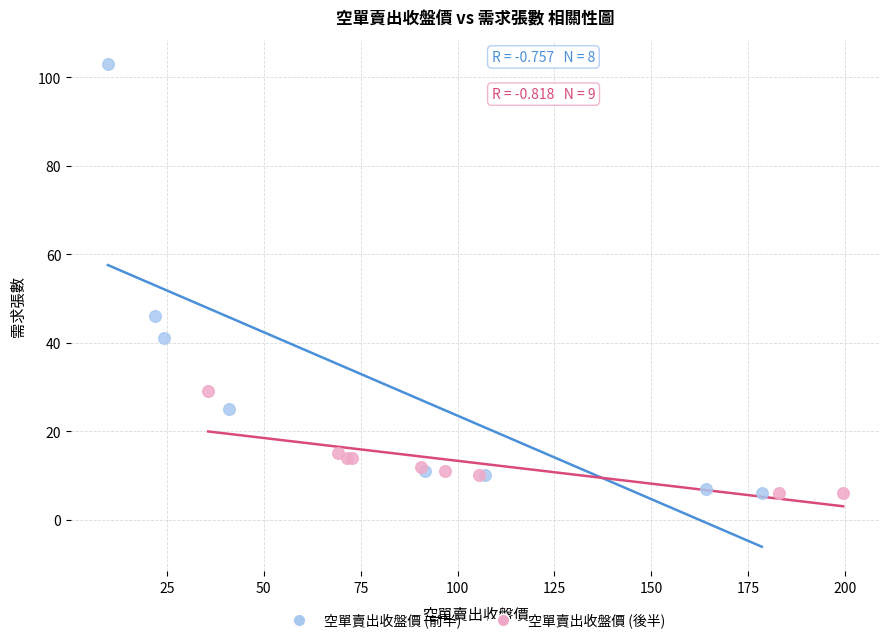

Which series contains the highest Y value?

空單賣出收盤價 (前半)